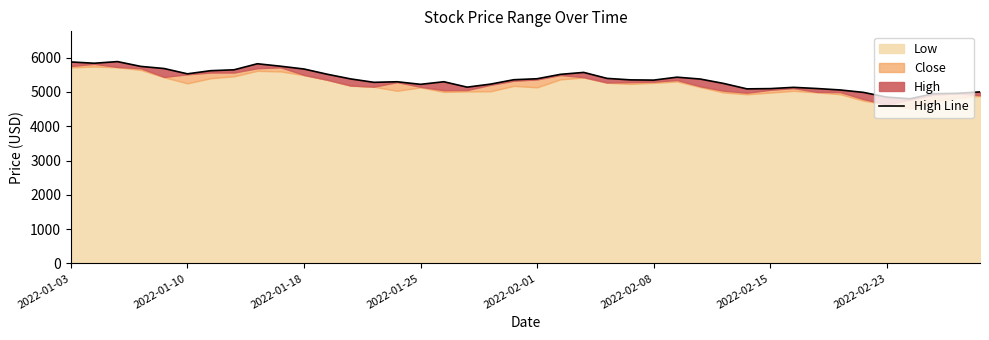

The value at 23 is 5395.4. True or false?

True